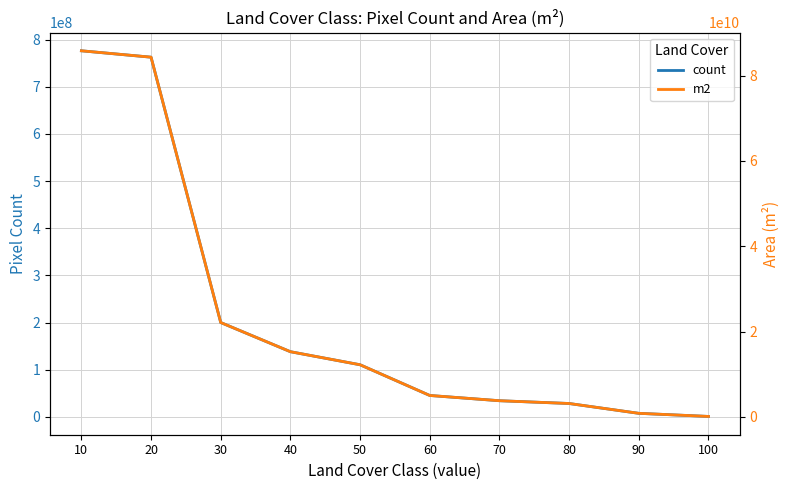

What is the minimum value shown in the chart?

926755.0